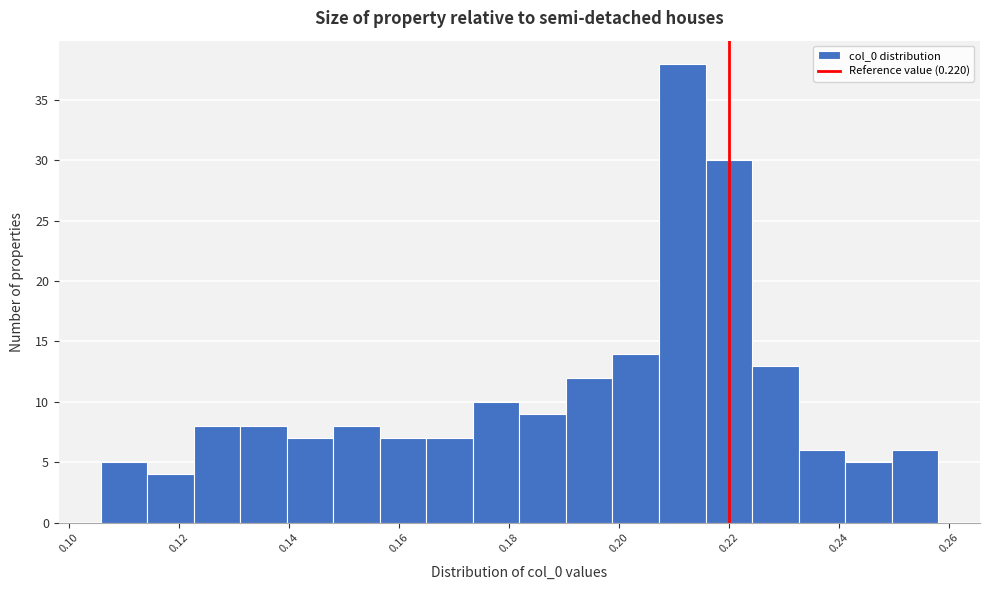

Reading left to right, transcribe this chart: for each bar, give the range it covers on the x-axis and its height. Neither the bar edges nor the heights are printed on the chart, so give them approximately, as read against the axes.

0.106 to 0.114: 5
0.114 to 0.122: 4
0.122 to 0.132: 8
0.132 to 0.140: 8
0.140 to 0.148: 7
0.148 to 0.156: 8
0.156 to 0.164: 7
0.164 to 0.174: 7
0.174 to 0.182: 10
0.182 to 0.190: 9
0.190 to 0.198: 12
0.198 to 0.208: 14
0.208 to 0.216: 38
0.216 to 0.224: 30
0.224 to 0.232: 13
0.232 to 0.242: 6
0.242 to 0.250: 5
0.250 to 0.258: 6